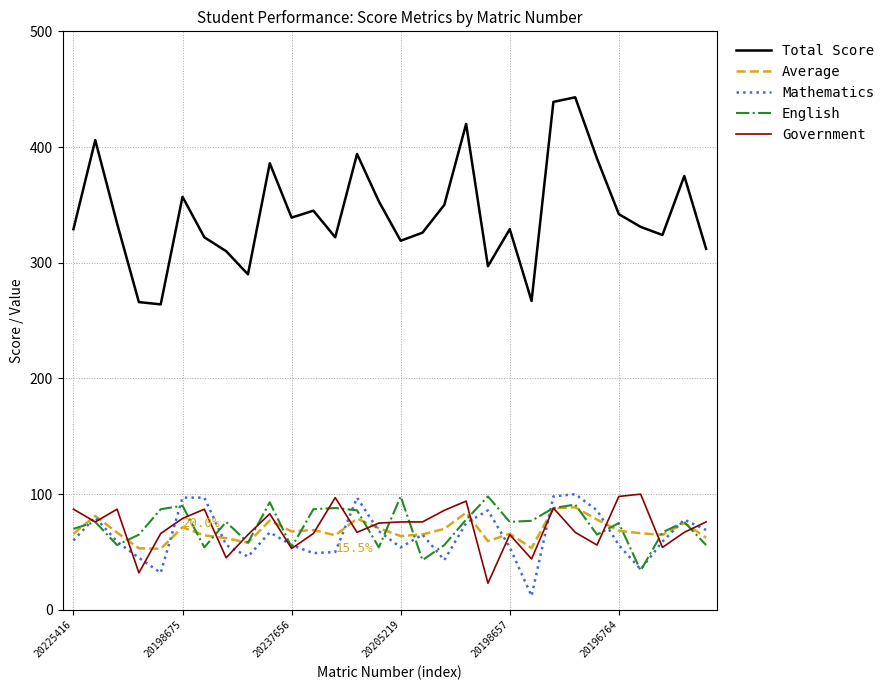

True or false: Total Score and Mathematics cross at least once.

False